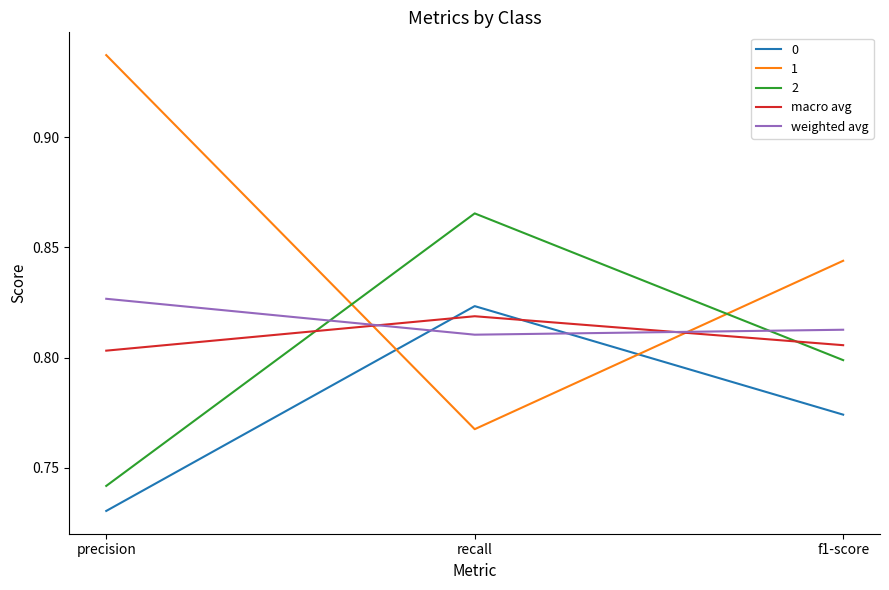

What are all the series names shown in the legend?

0, 1, 2, macro avg, weighted avg